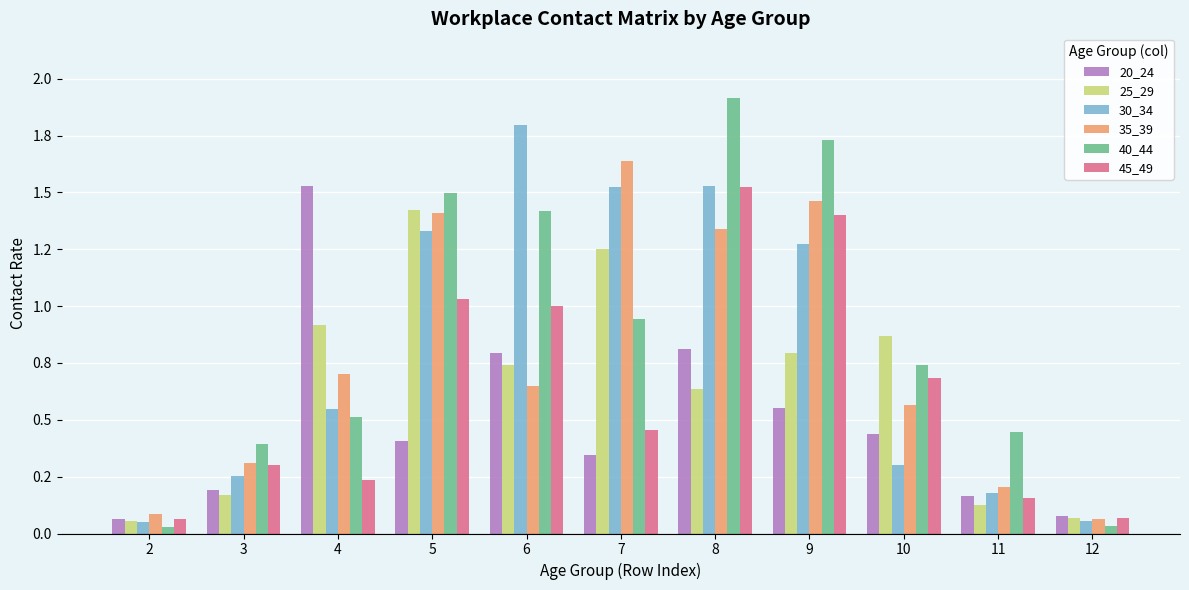

What are all the series names shown in the legend?

20_24, 25_29, 30_34, 35_39, 40_44, 45_49